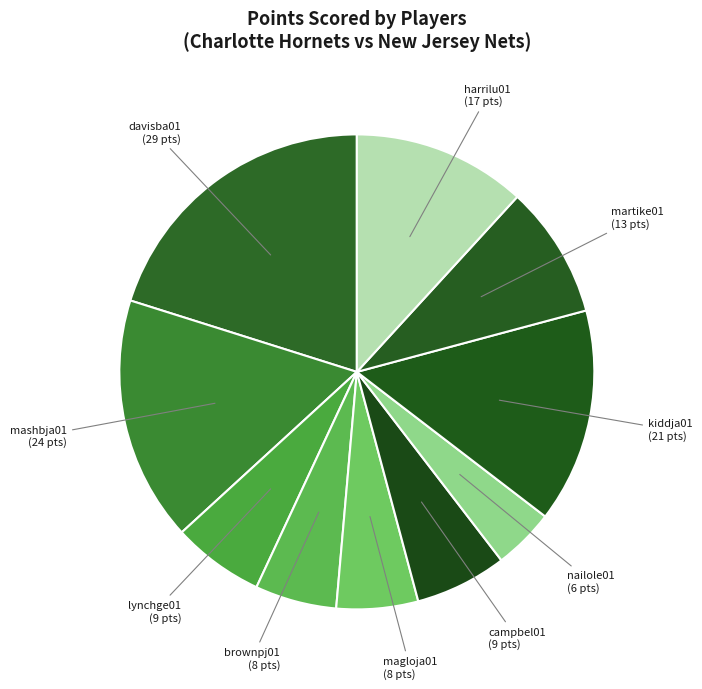

The davisba01 slice represents 20% of the pie. True or false?

True